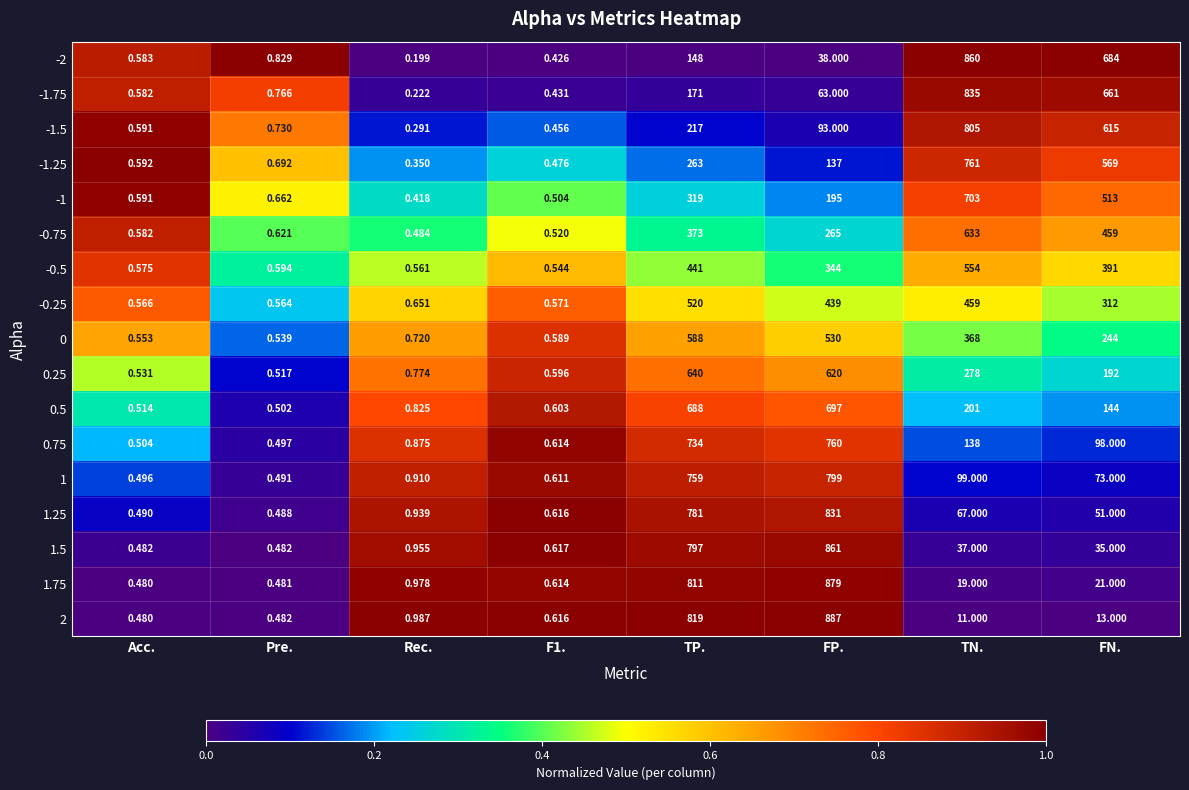

At which label does 0.75 reach its peak?

FP.